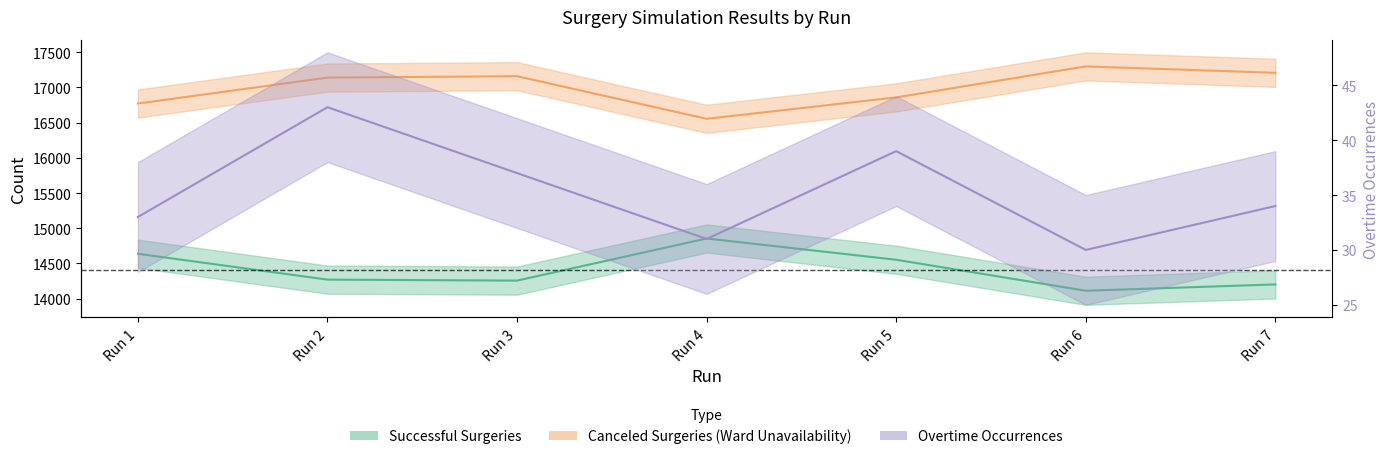

At which label does Overtime Occurrences first exceed 34?

Run 2